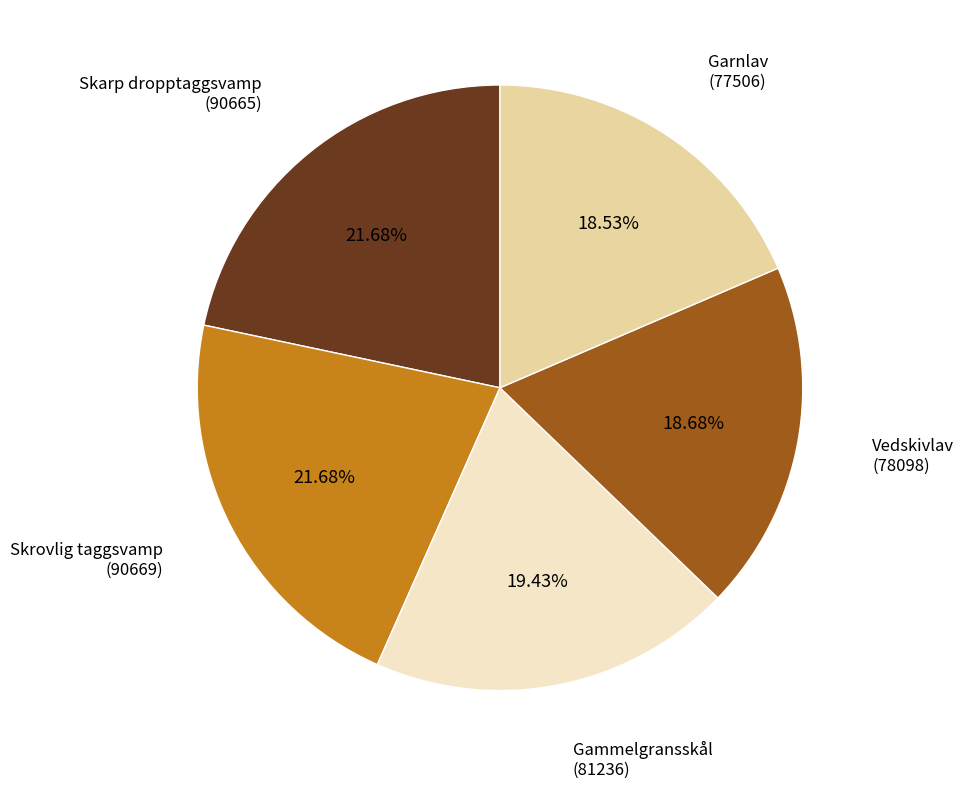

Is there any slice that represents more than half of the pie?

No